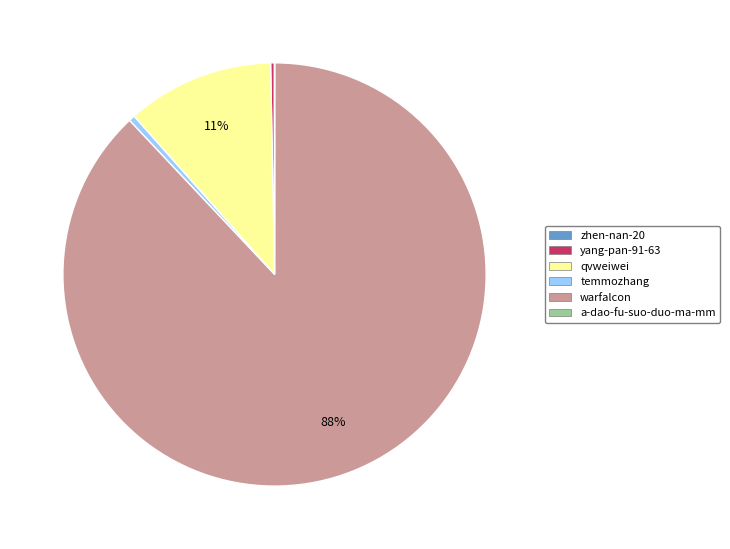

To the nearest percent, what is the average slice percentage?

17%